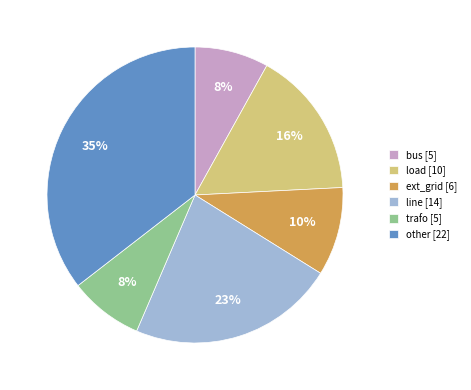

Count the number of slices in the pie.

6